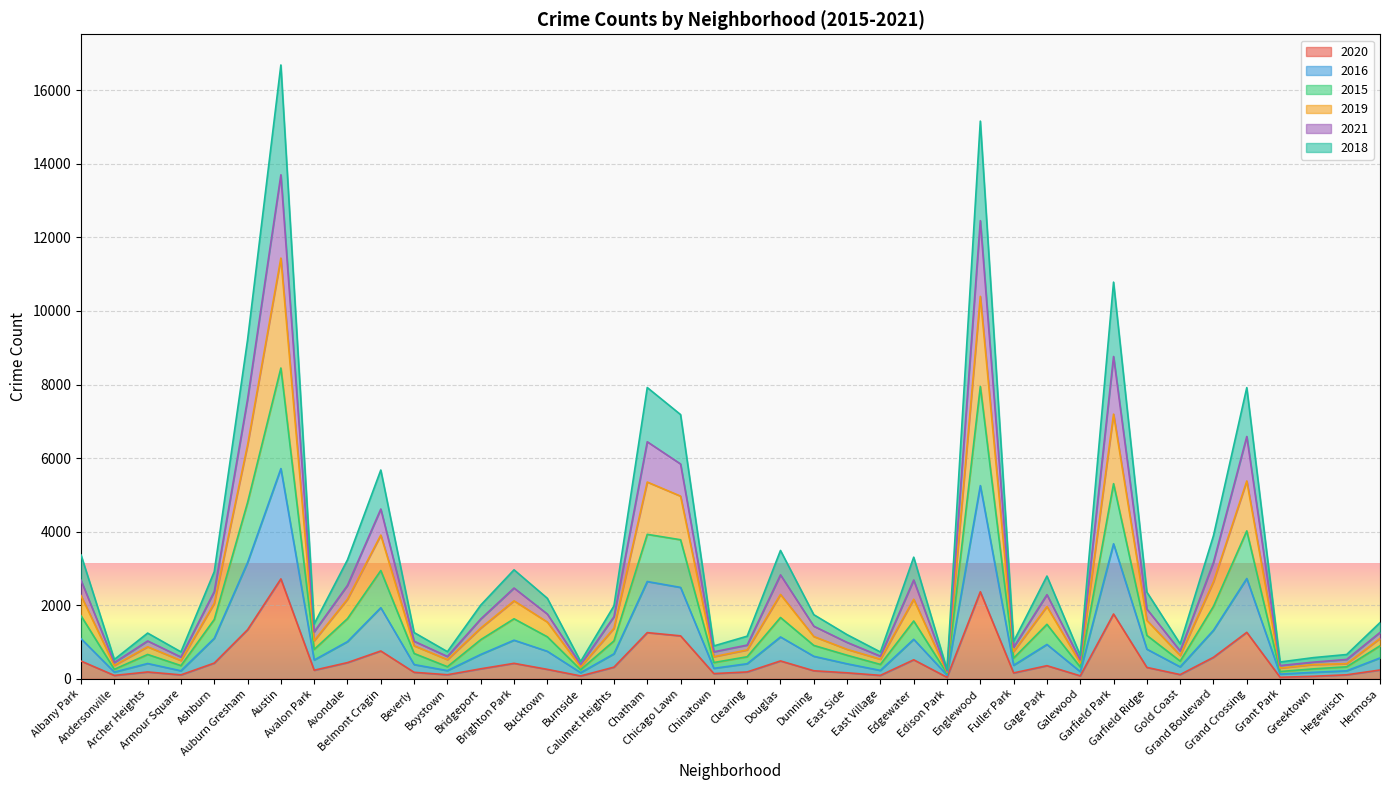

What position from the right is Grand Boulevard?

6